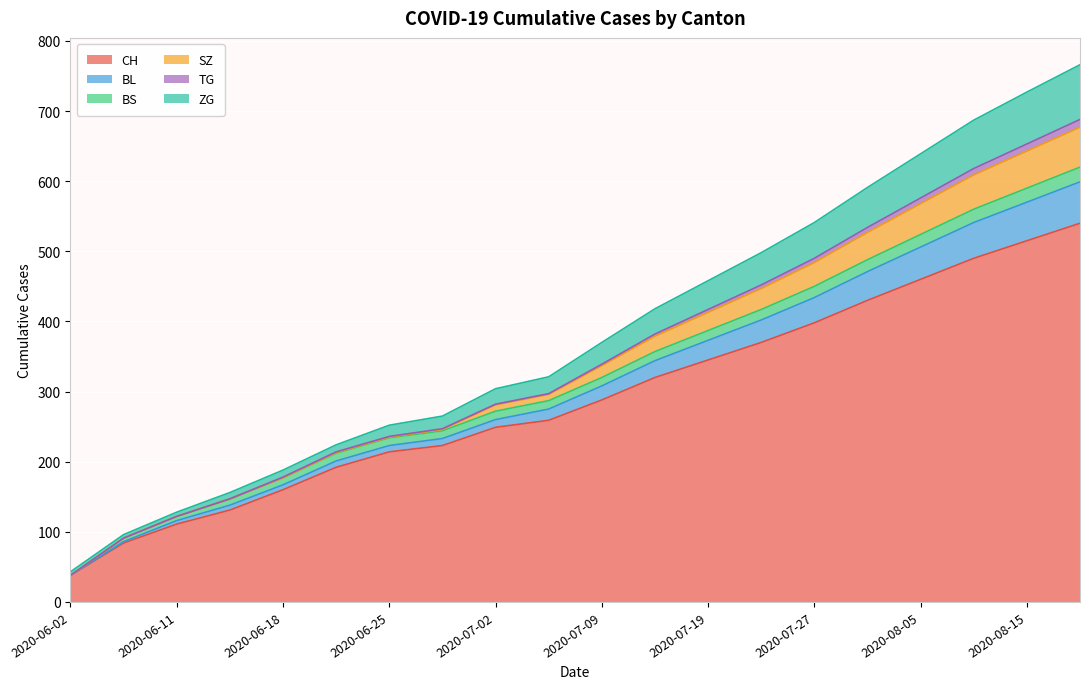

At which label is ZG closest to 363?

2020-07-15